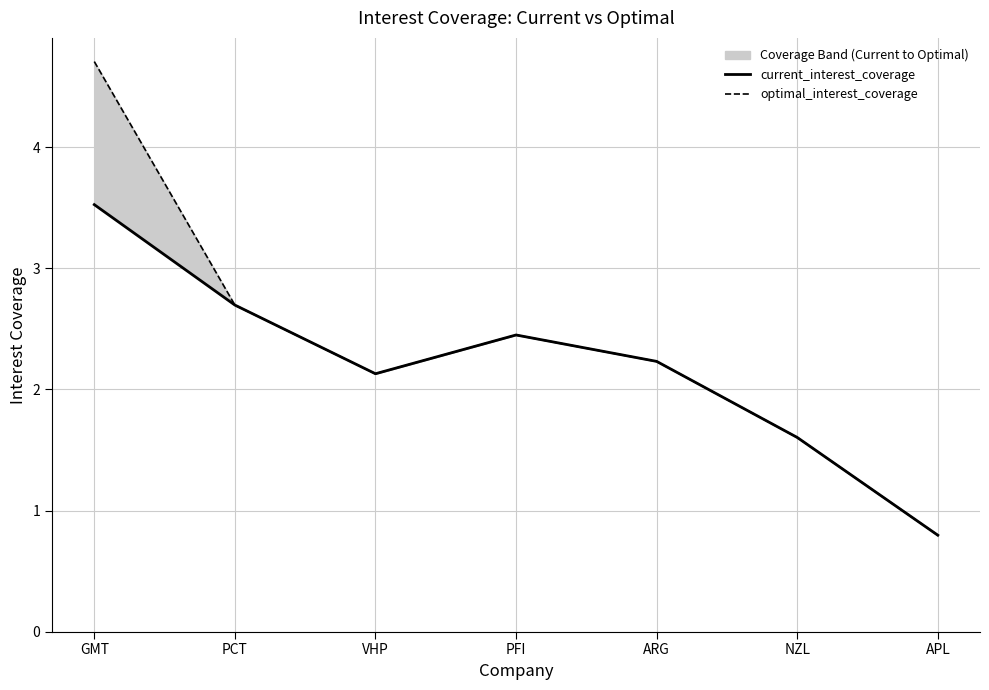

True or false: optimal_interest_coverage has a value of 2.4 at PFI.

True